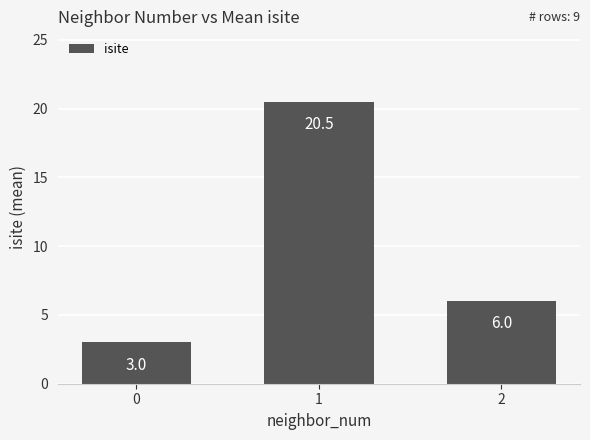

How many values are below 6?

1